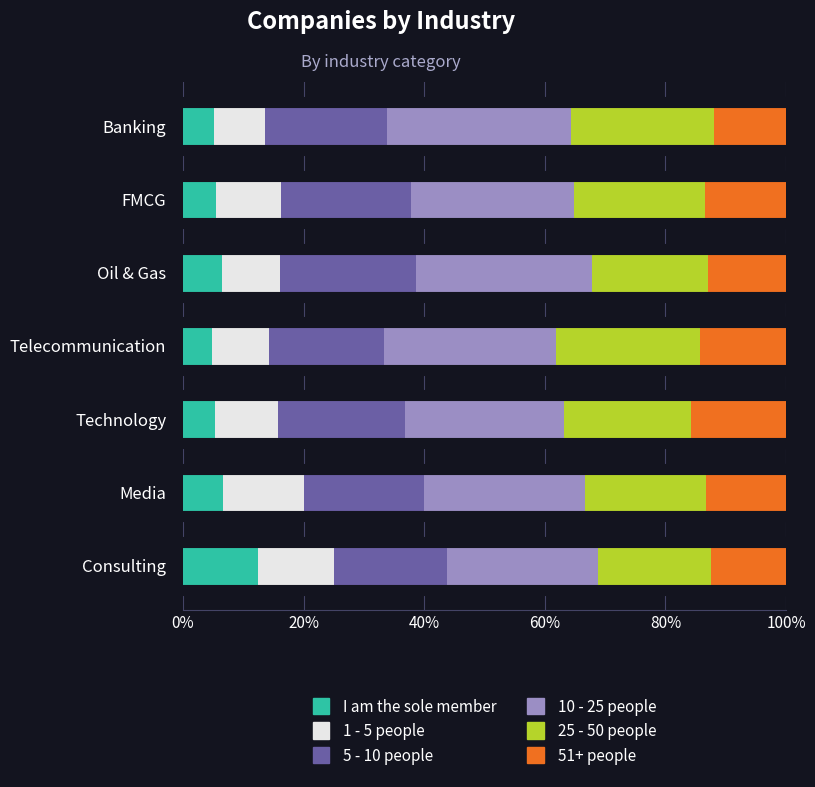

The I am the sole member series shows 12.5 at Consulting. True or false?

True